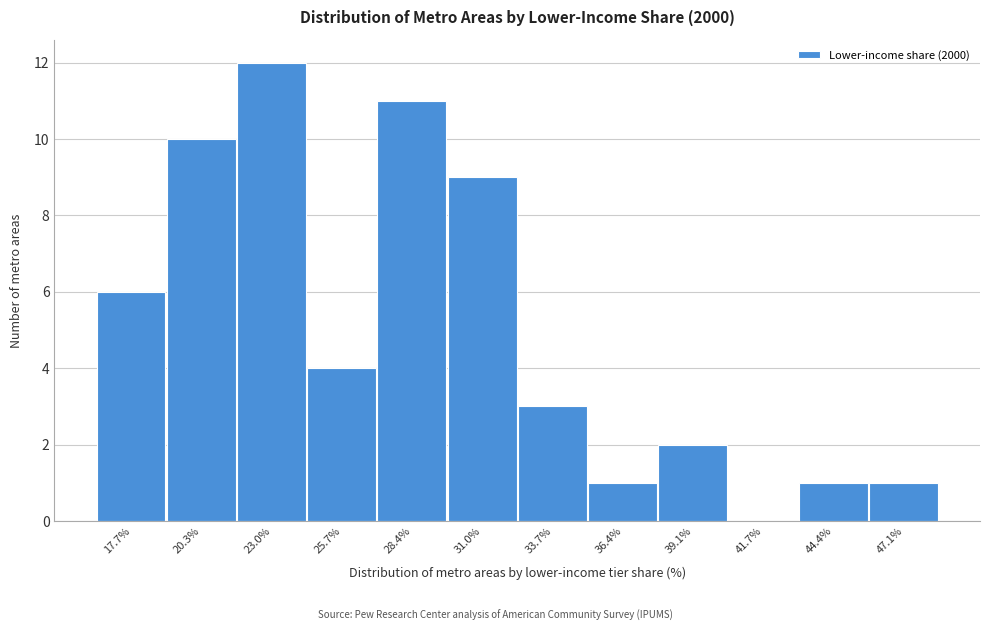

Reading left to right, what are all the values shown in this chart?

17.7%=6	20.3%=10	23.0%=12	25.7%=4	28.4%=11	31.0%=9	33.7%=3	36.4%=1	39.1%=2	41.7%=0	44.4%=1	47.1%=1